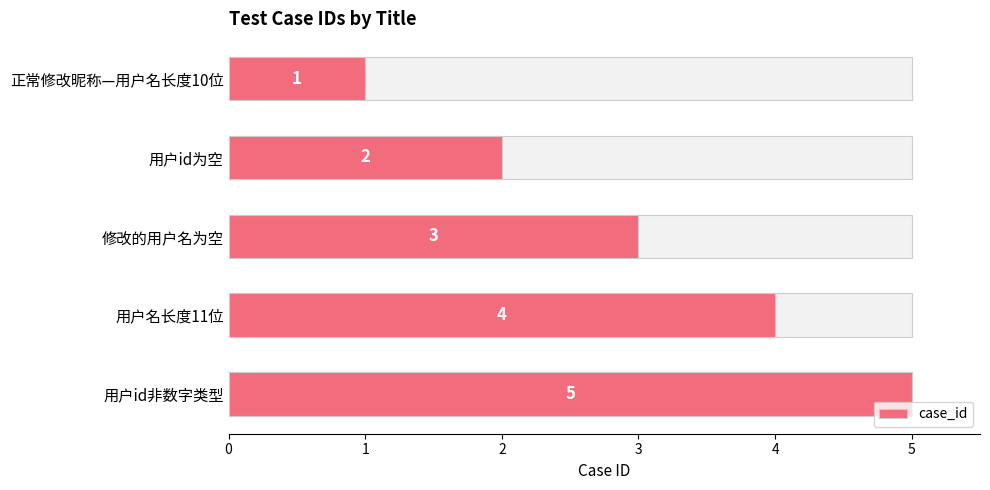

What is the average value?

3